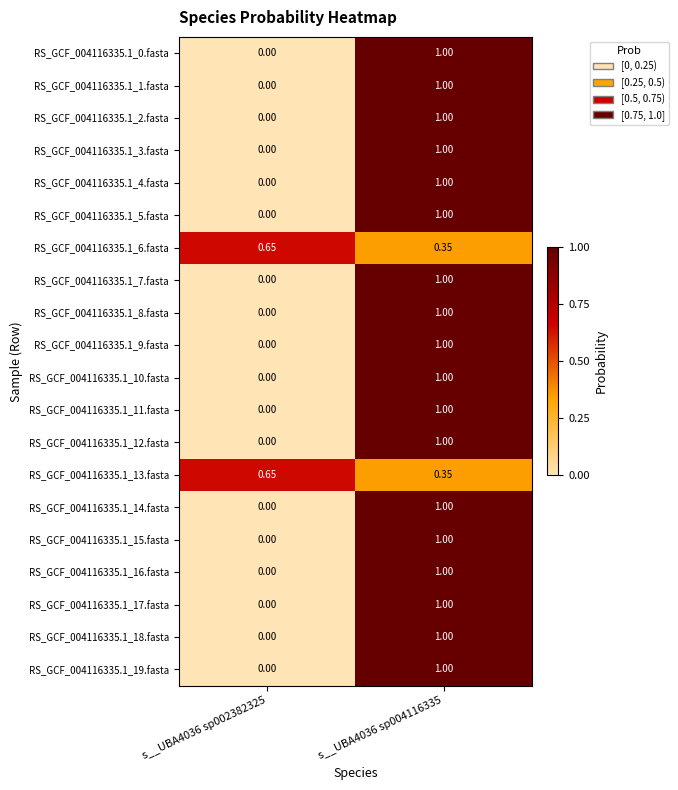

Is the value of RS_GCF_004116335.1_9.fasta at s__UBA4036 sp004116335 greater than the value of RS_GCF_004116335.1_17.fasta at s__UBA4036 sp002382325?

Yes